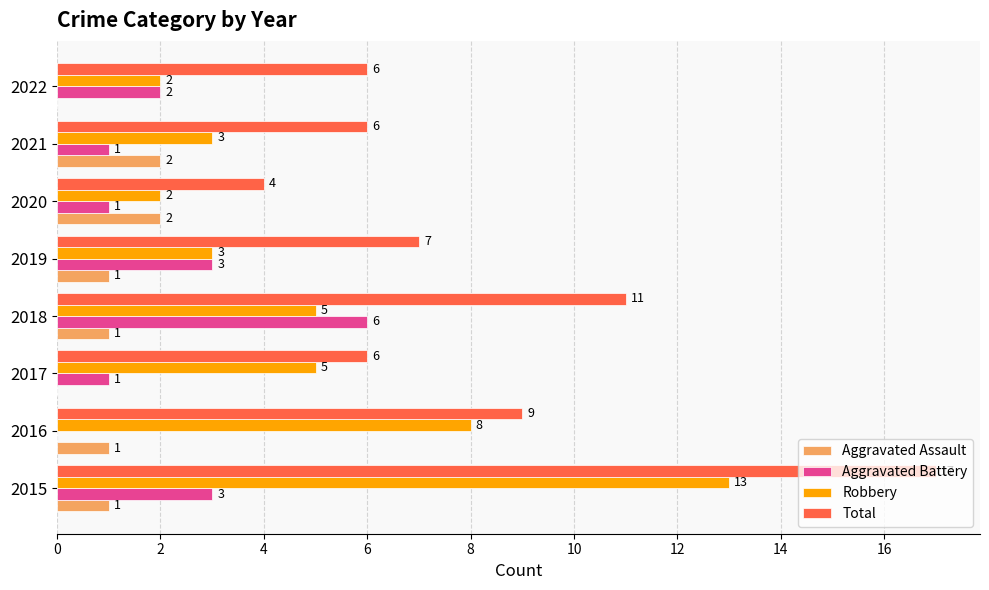

How many data points does each series have?

8